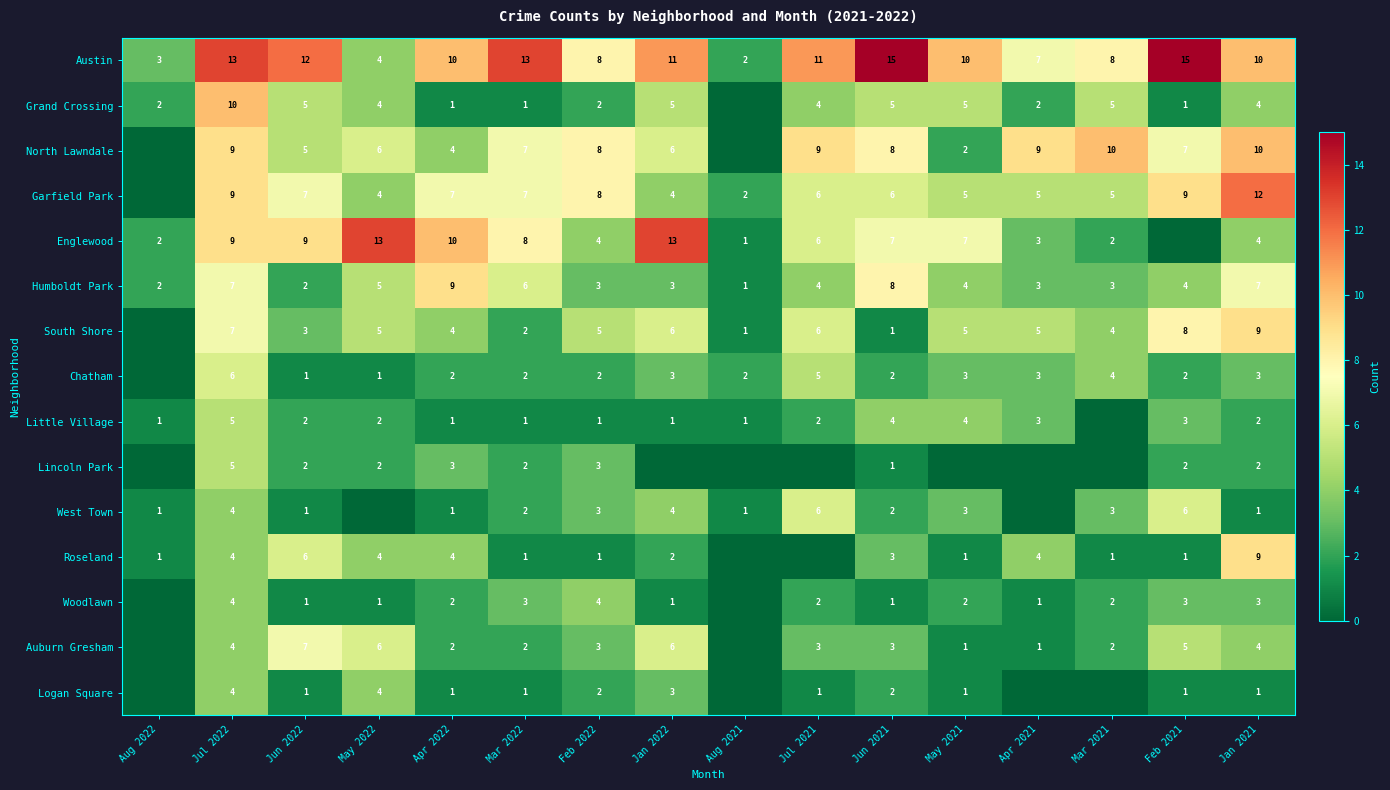

What value does the Humboldt Park series have at Jan 2021?

7